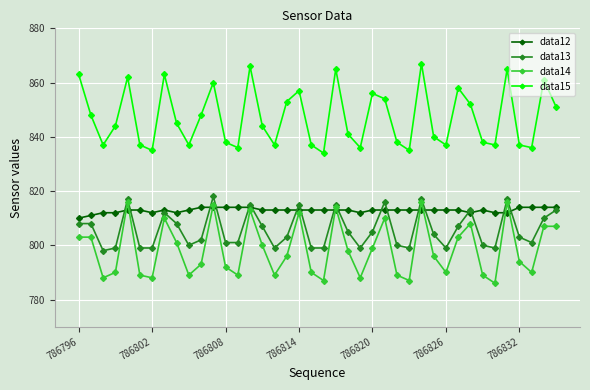

What are all the series names shown in the legend?

data12, data13, data14, data15